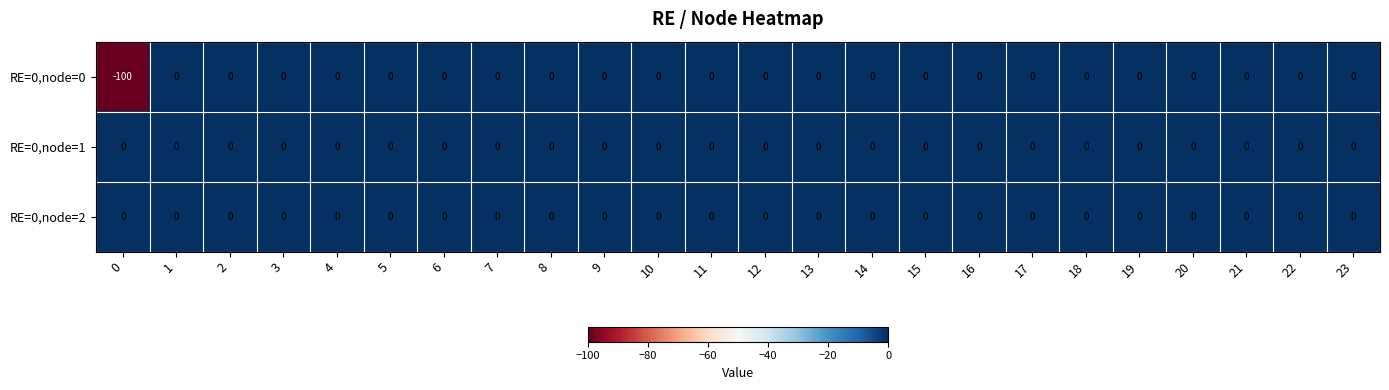

Which series has the largest range (max minus min)?

RE=0,node=0